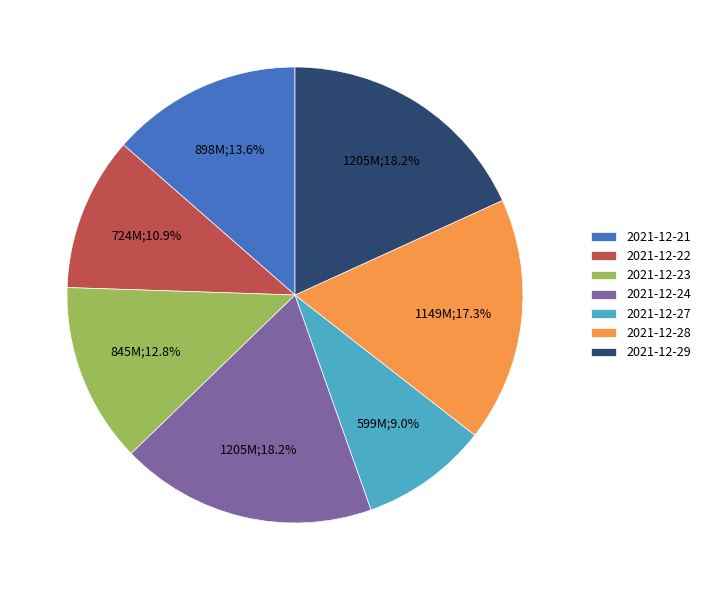

To the nearest percent, what is the average slice percentage?

14%